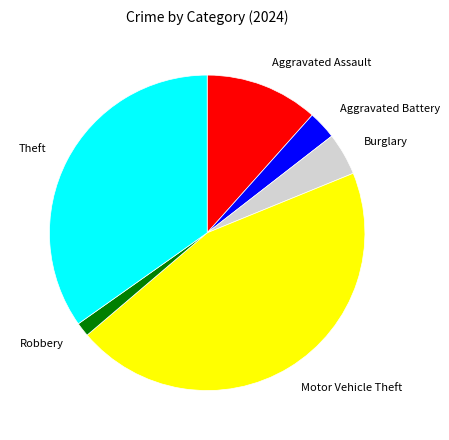

Is there a majority slice in this chart?

No